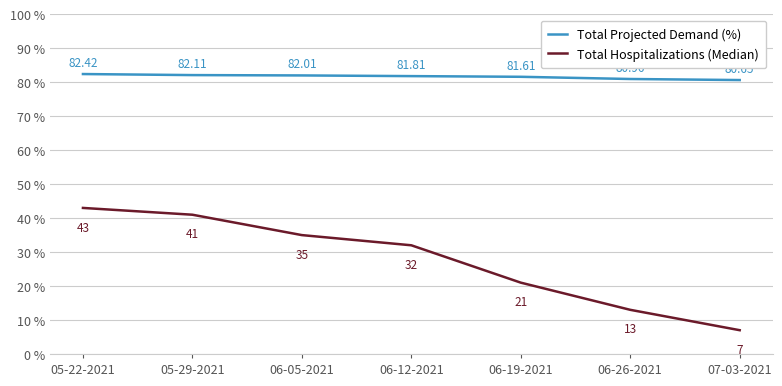

True or false: Total Projected Demand (%) and Total Hospitalizations (Median) intersect in this chart.

False